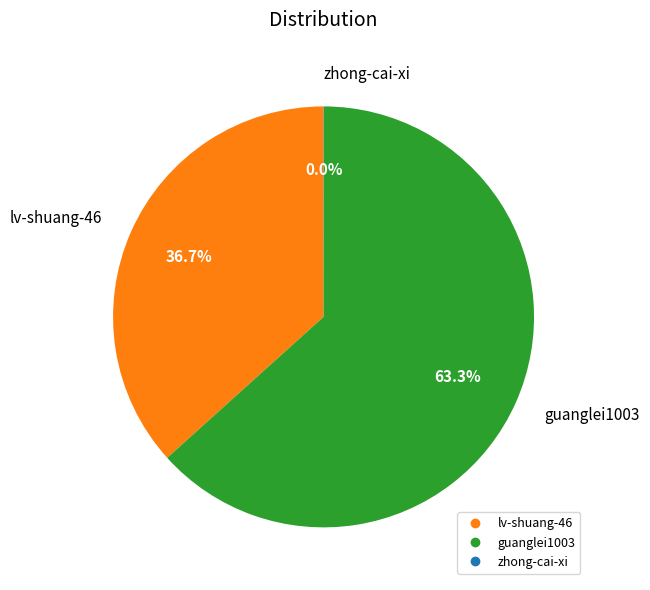

Which category accounts for the majority?

guanglei1003